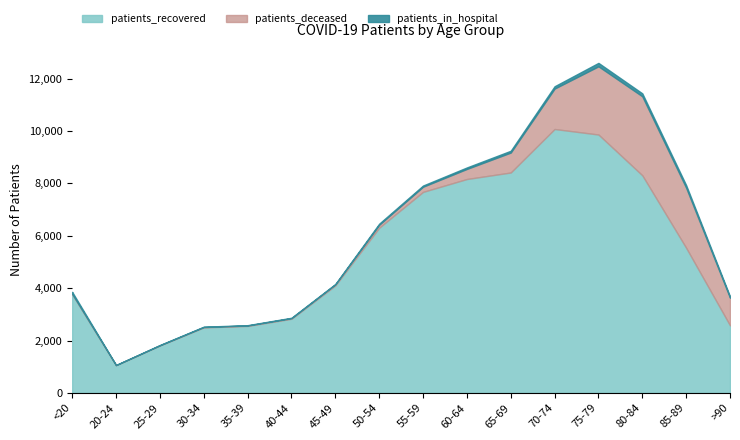

True or false: patients_in_hospital has a value of 95 at 60-64.

False